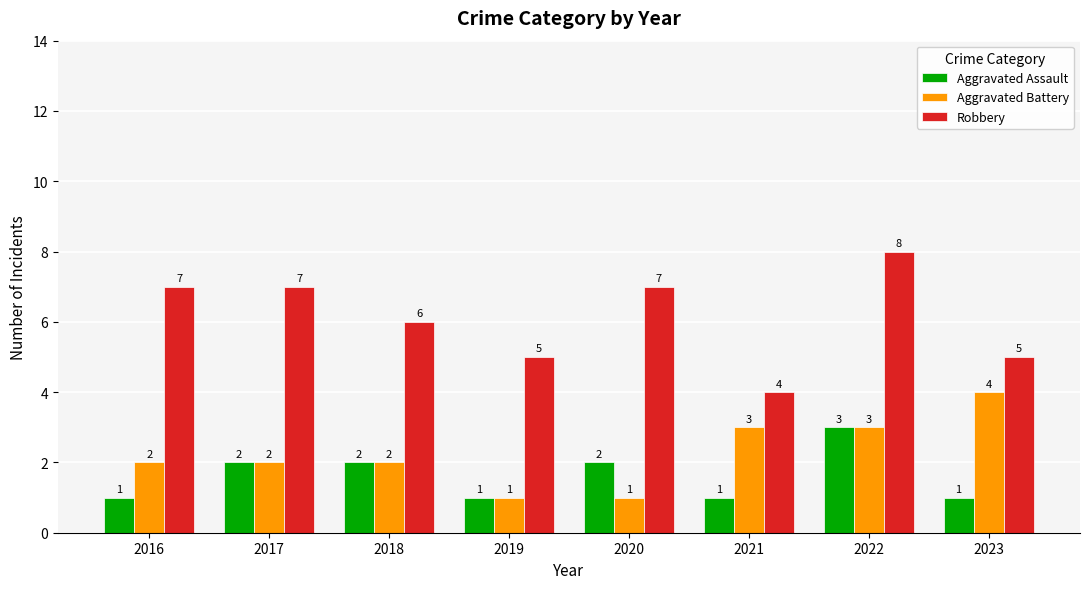

What are all the series names shown in the legend?

Aggravated Assault, Aggravated Battery, Robbery